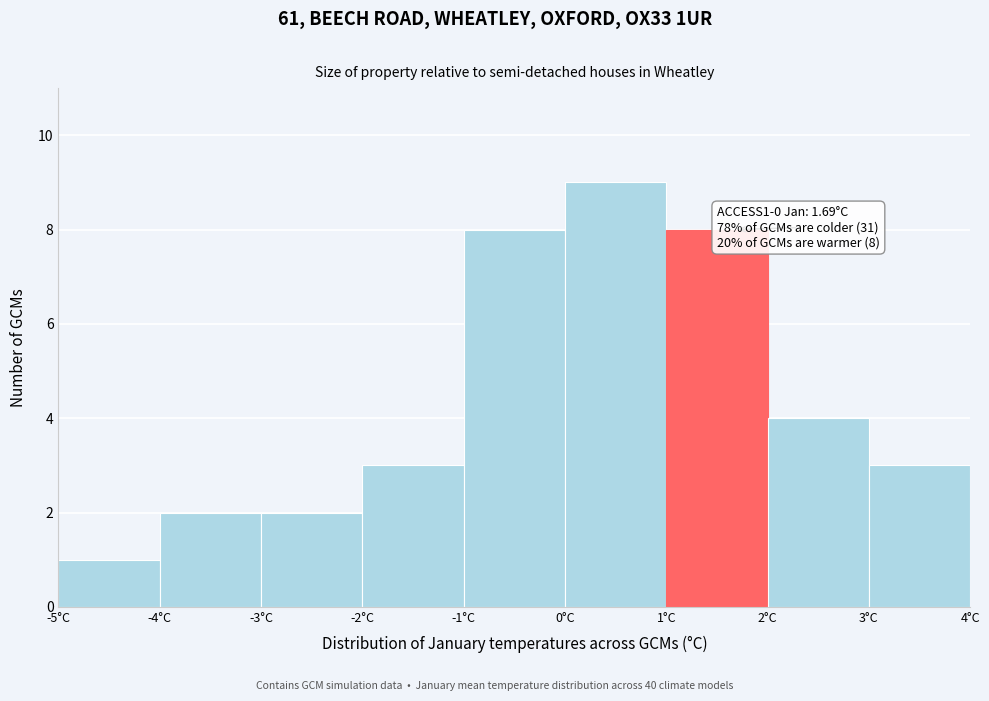

Which range on the x-axis has the tallest bar?

0 to 1